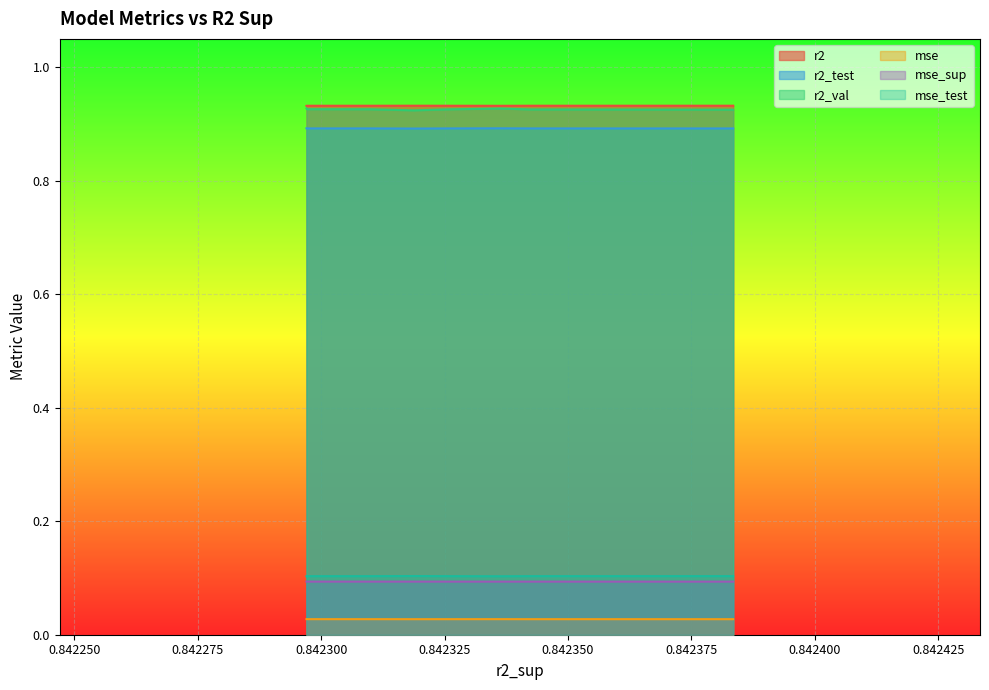

Which series has the widest spread of values?

r2_val